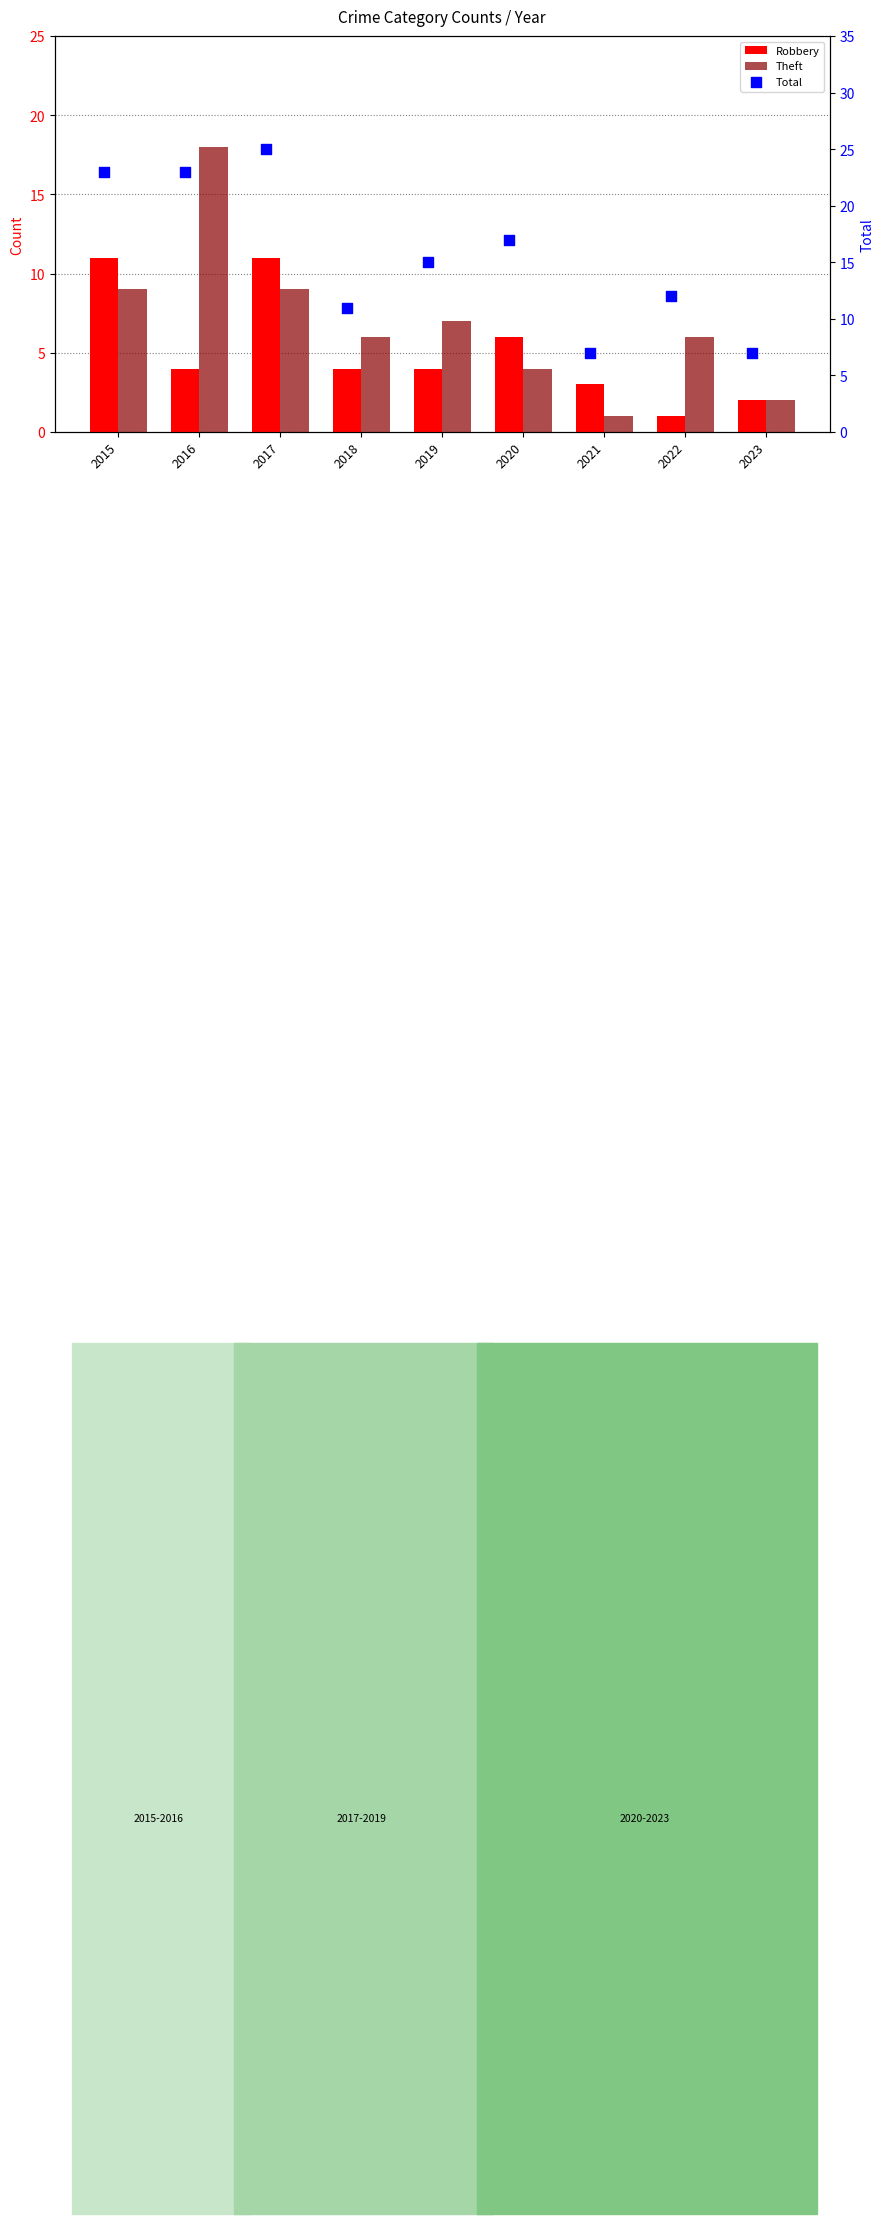

What is the total value across all series at 2015?

43